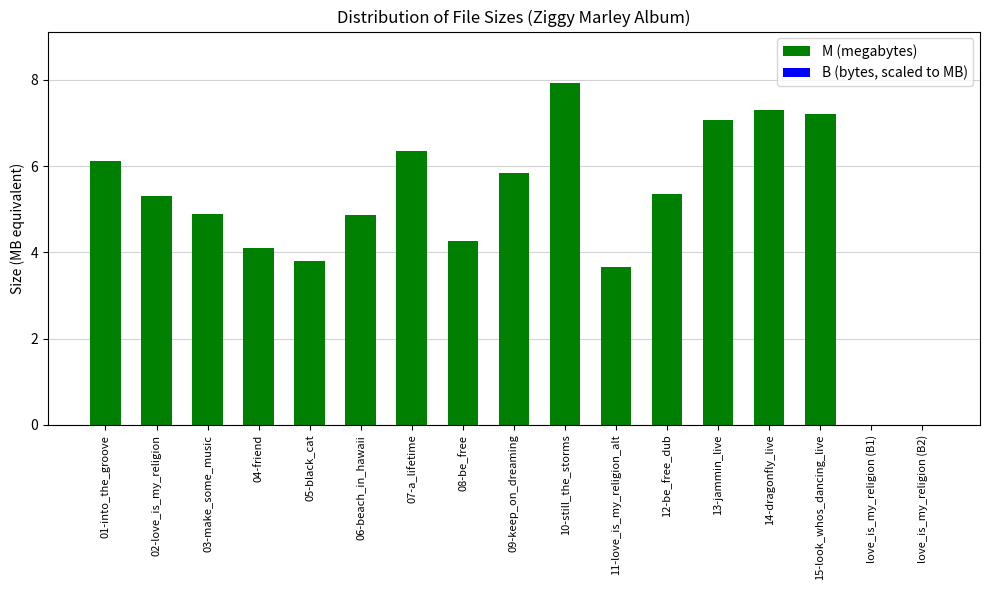

What is the difference between the maximum and minimum values?

4.3